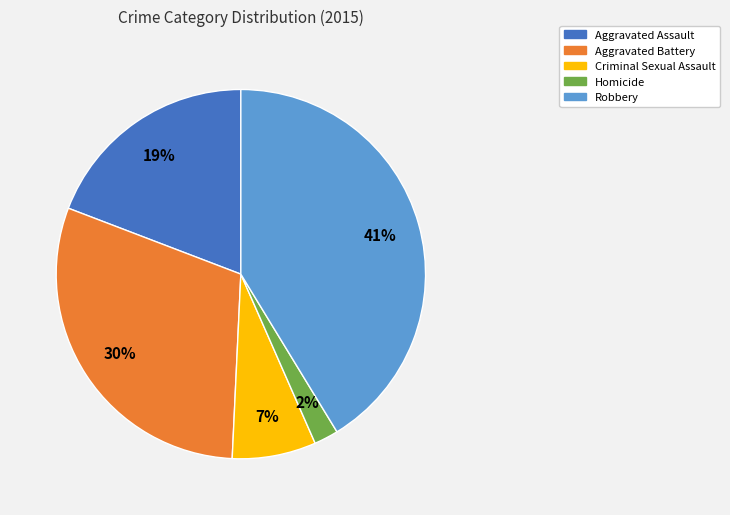

Which category has the biggest portion of the pie?

Robbery